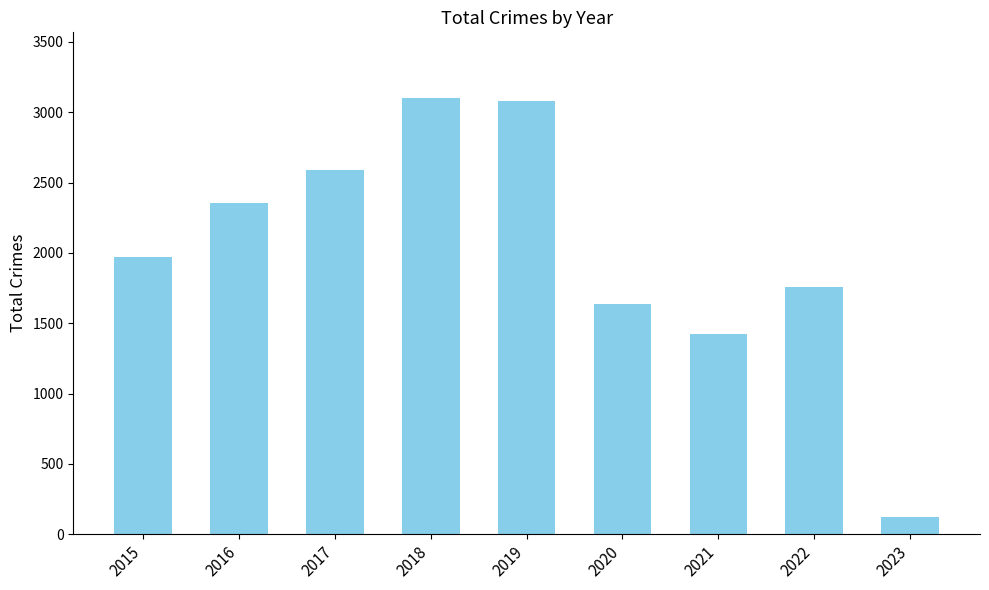

Read the value at 2020.

1634